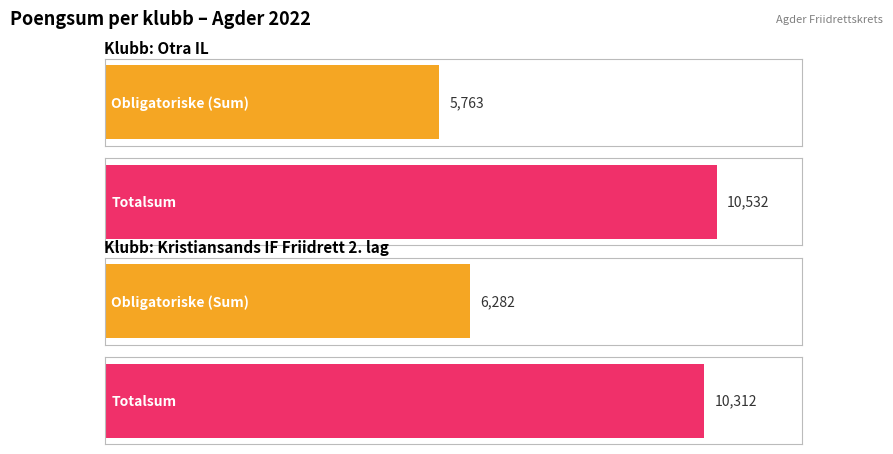

How many Otra IL values are between 5763 and 10532?

2